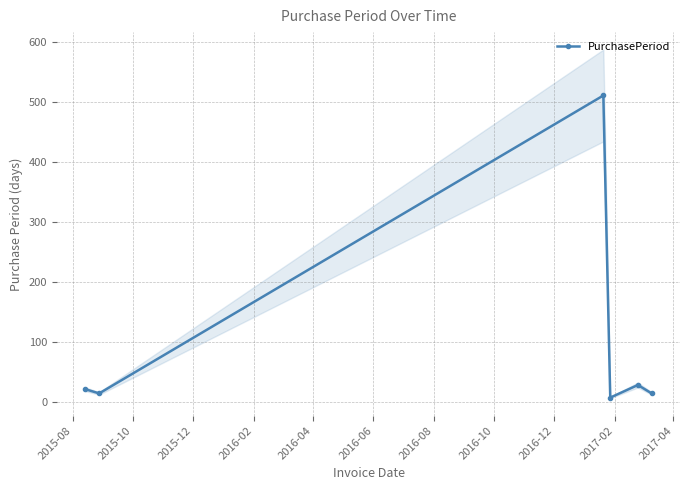

True or false: the data has more than 1 interior local peaks.

True